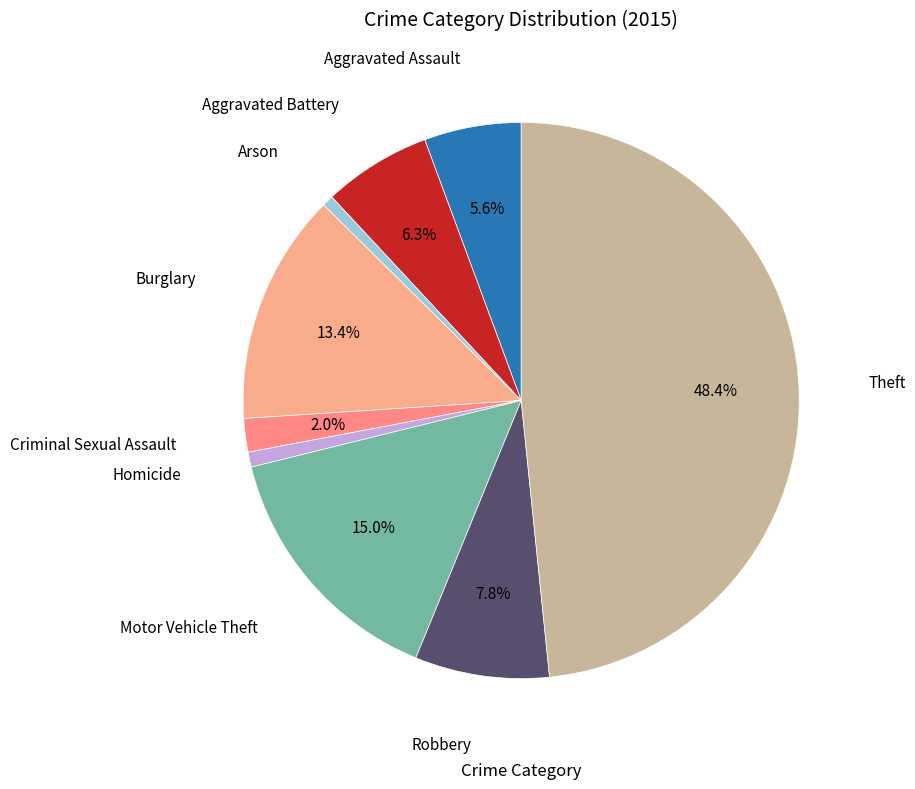

Which slice is the smallest?

Arson